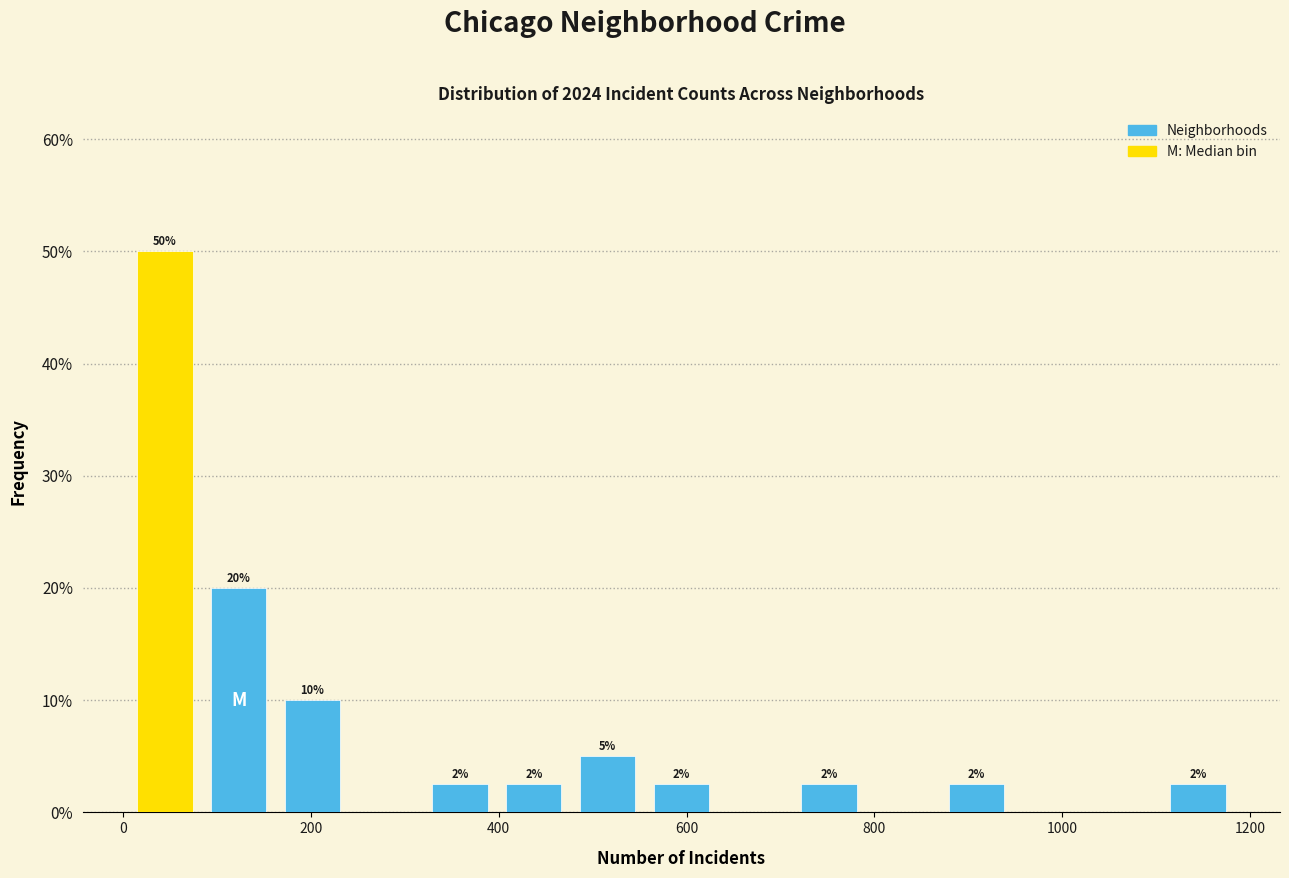

Around what value on the x-axis is the tallest bar? Give the approximate position of its centre, as read against the axis.

40